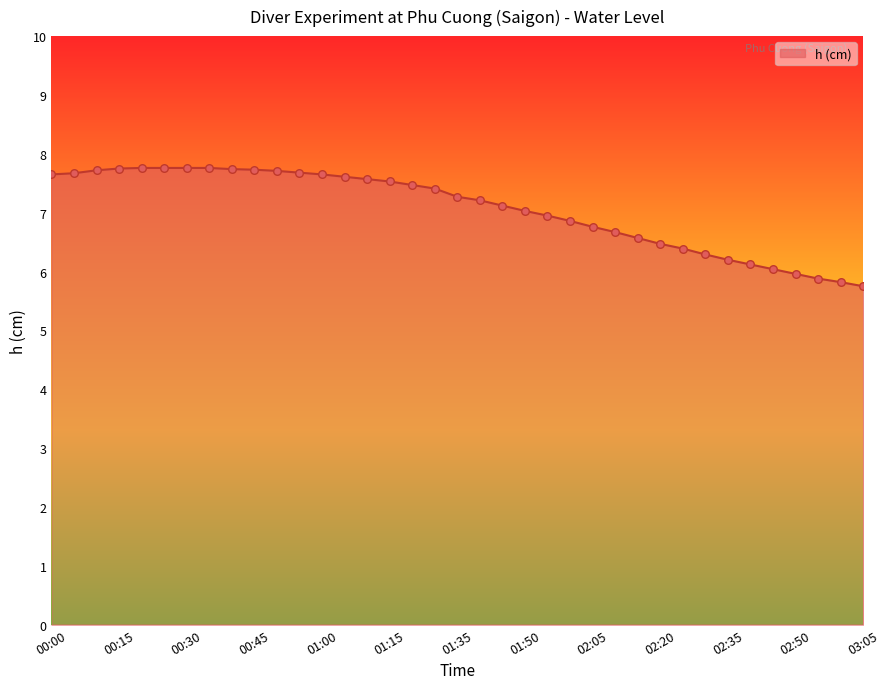

What is the difference between the maximum and minimum values?

2.0